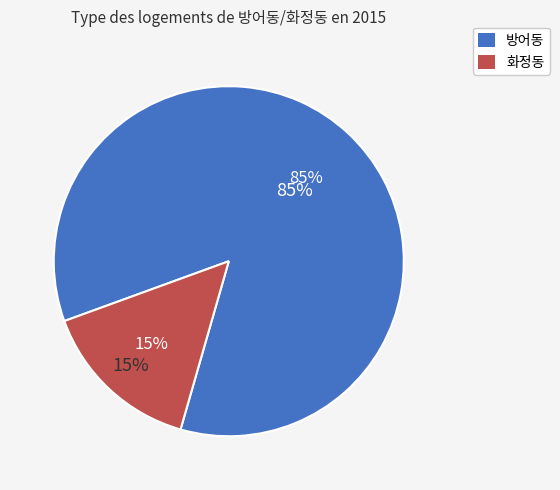

Combined, what portion of the pie is 방어동 and 화정동?

100.0%